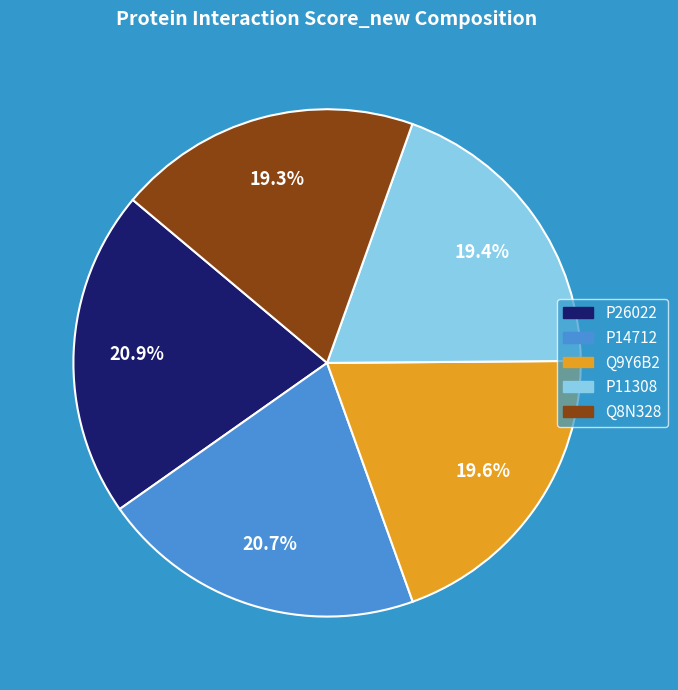

Does P14712 account for over 50% of the chart?

No